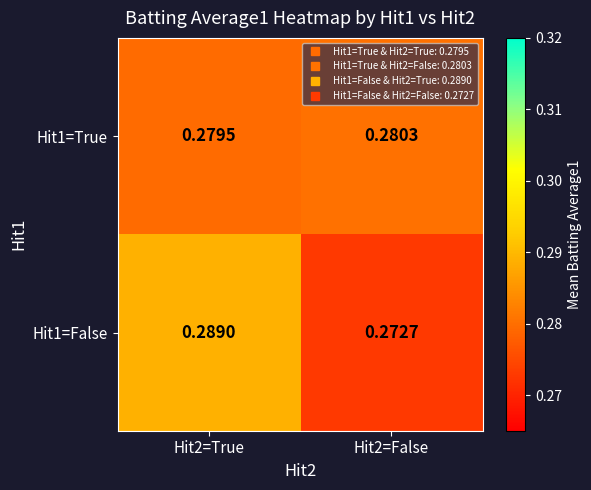

Rank the series by their average value, from highest to lowest.

Hit1=False, Hit1=True